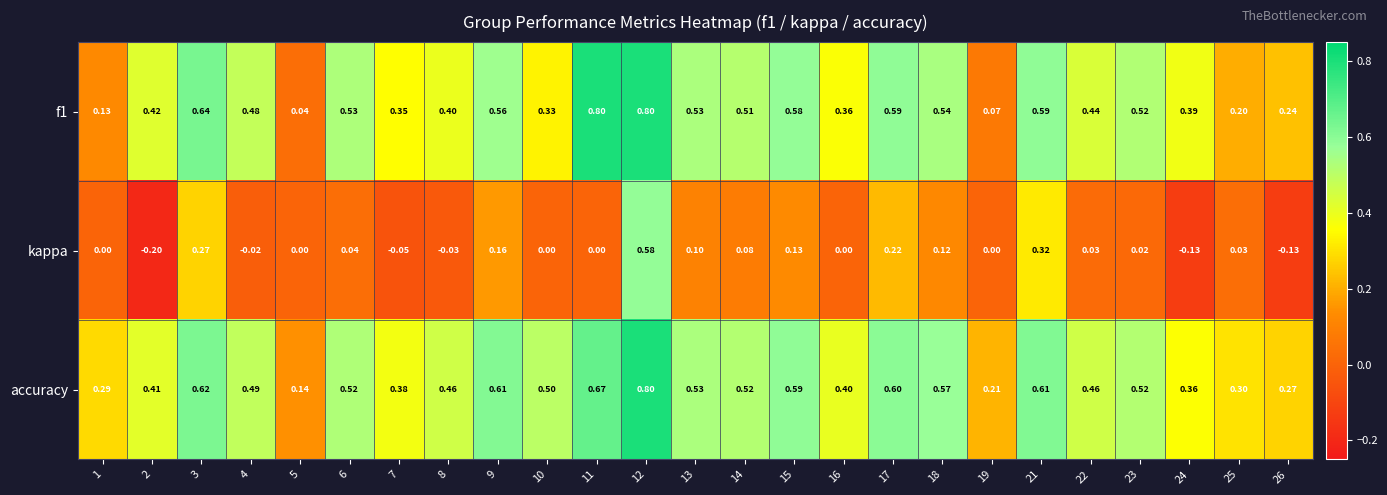

Which series has the largest total across all categories?

accuracy